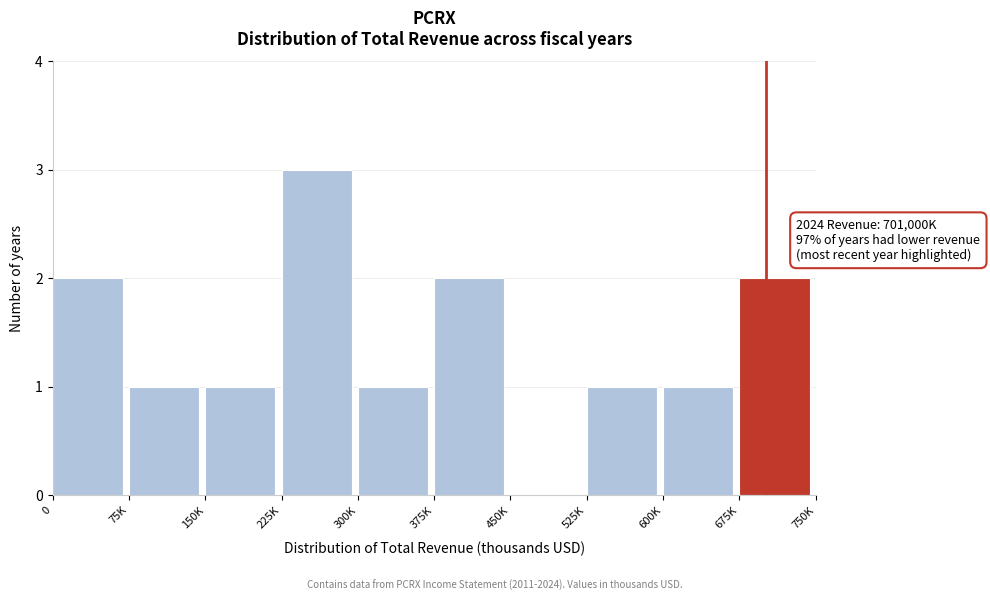

Reading right to left, transcribe all the data shown in this chart.

675K=2	600K=1	525K=1	450K=0	375K=2	300K=1	225K=3	150K=1	75K=1	0=2